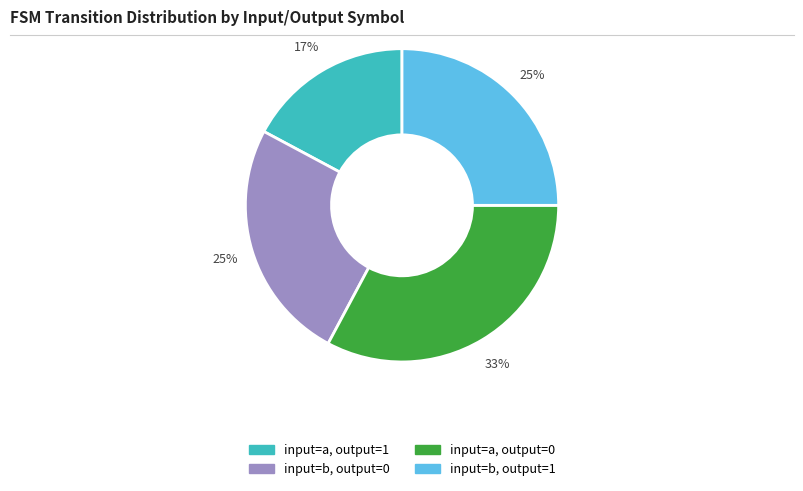

To the nearest percent, what is the average slice percentage?

25%